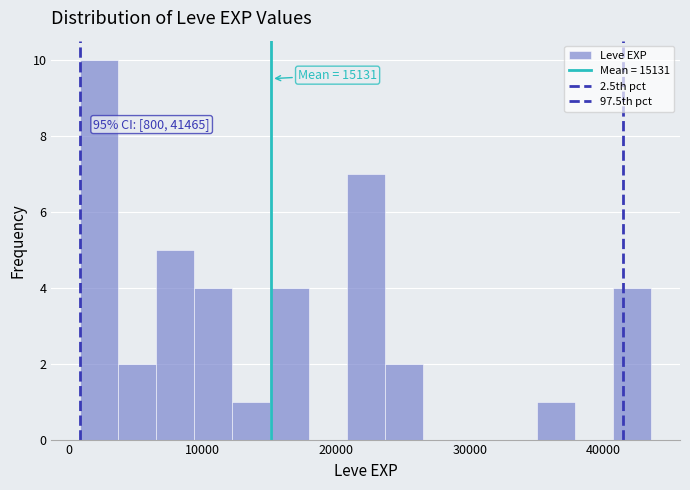

Around what value on the x-axis is the tallest bar? Give the approximate position of its centre, as read against the axis.

2000